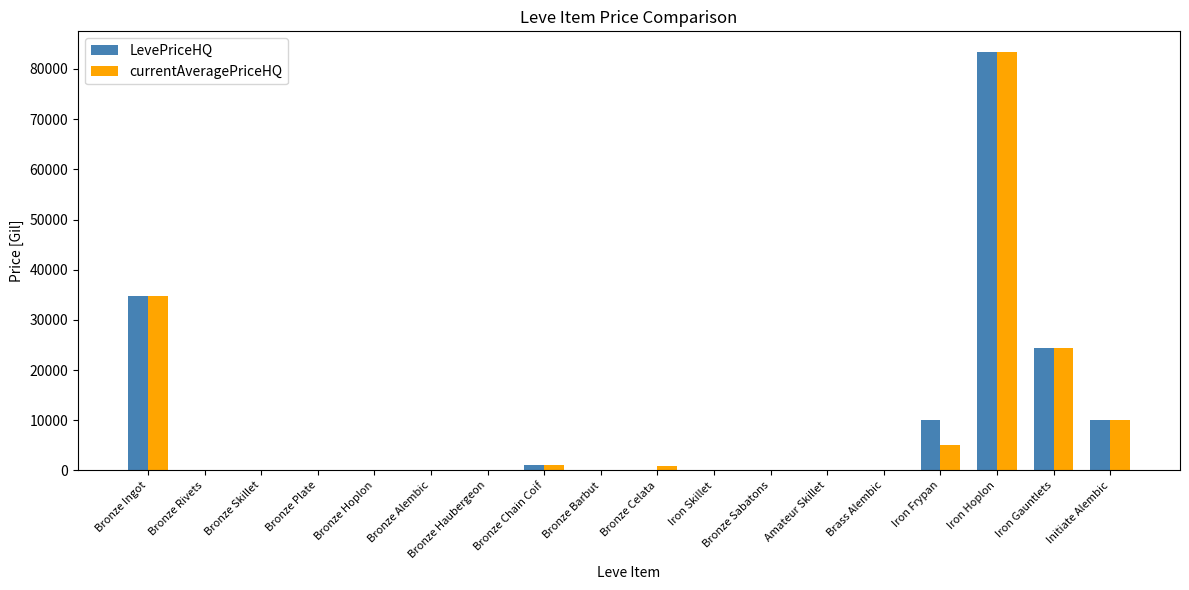

What is the sum of all currentAveragePriceHQ values?

159442.3